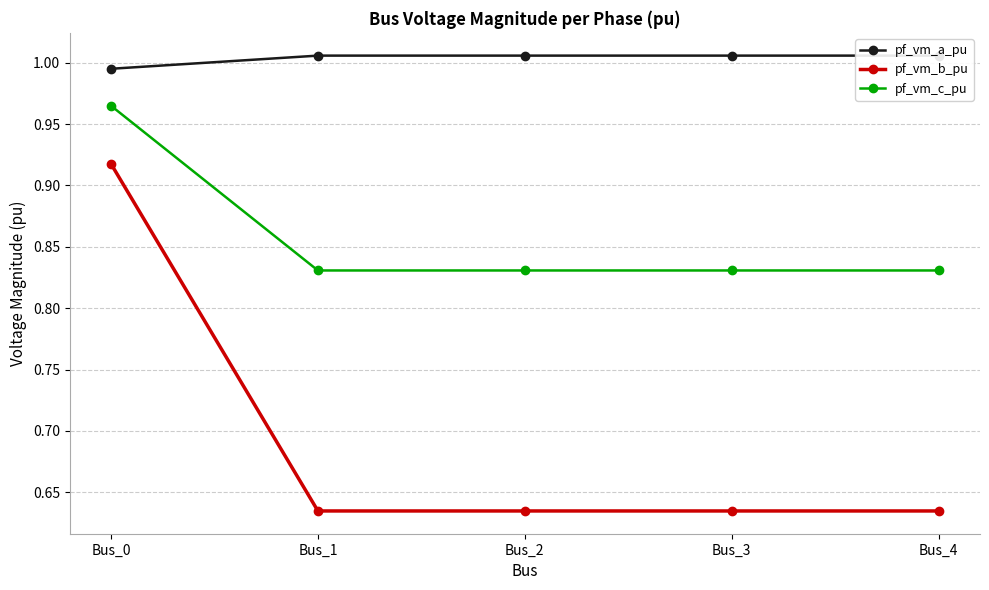

Where does the pf_vm_a_pu series first go above 1?

Bus_1